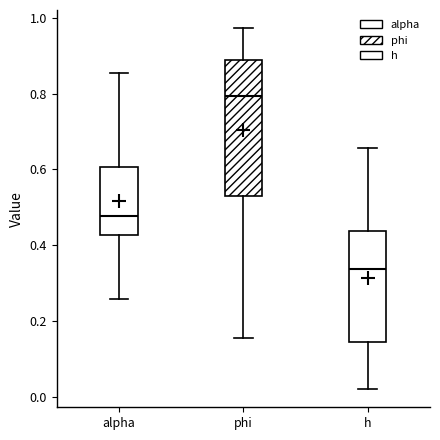

Reading left to right, read every box against the y-axis: the position of its median line, the range the box covers, and the ends of its whiskers. The values are not printed on the chart, so give them approximately, as read against the axis.

alpha: median 0.48, box 0.42 to 0.60, whiskers 0.26 to 0.86
phi: median 0.80, box 0.54 to 0.88, whiskers 0.16 to 0.98
h: median 0.34, box 0.14 to 0.44, whiskers 0.02 to 0.66